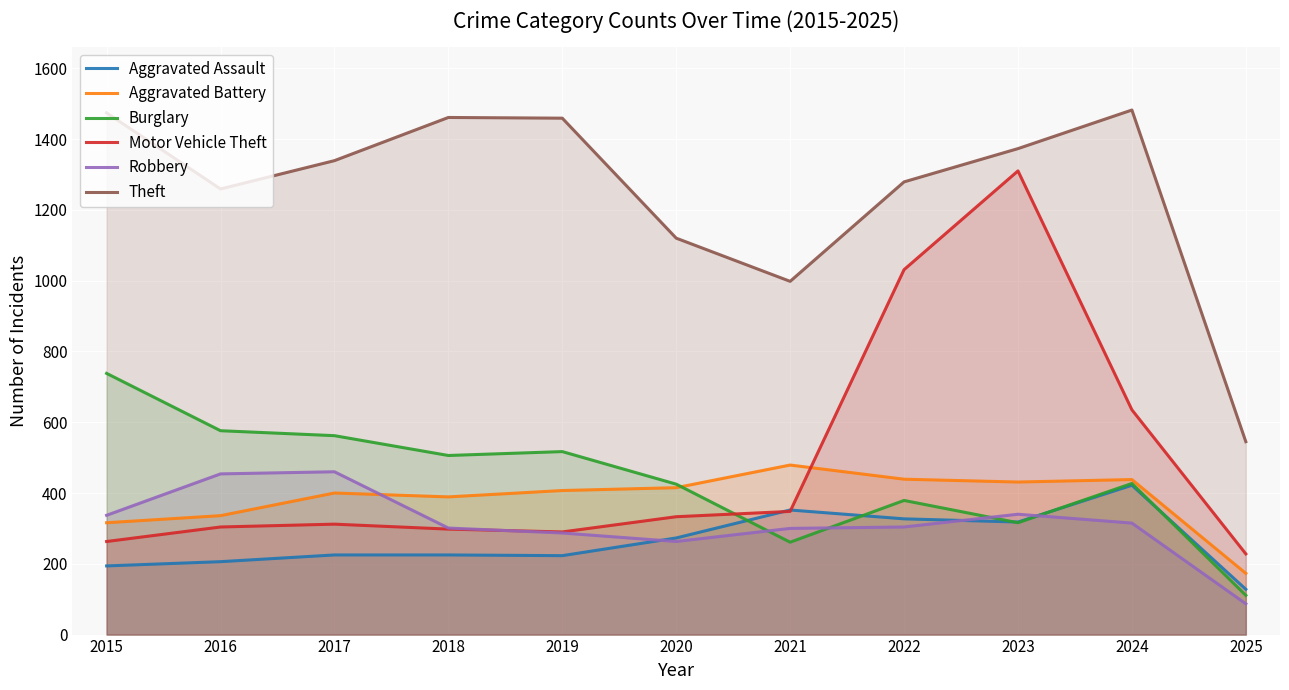

The Aggravated Assault series shows 561 at 2023. True or false?

False